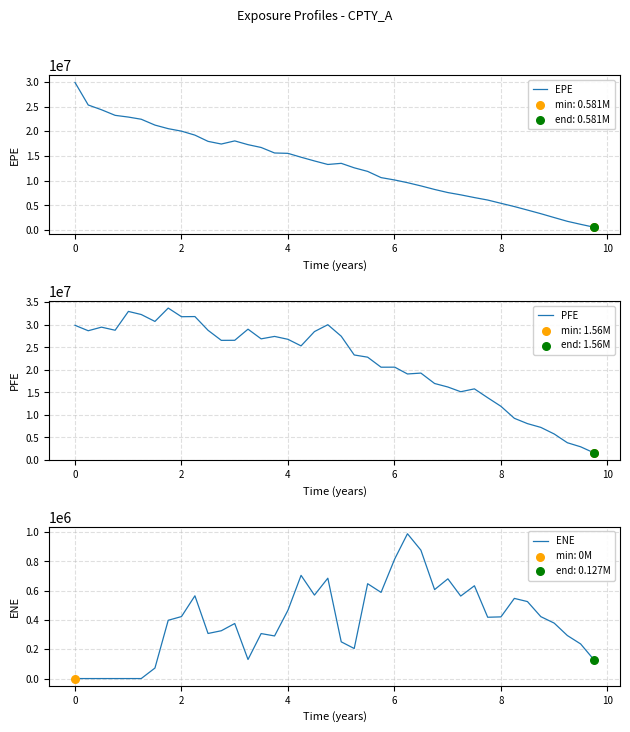

What are all the series names shown in the legend?

EPE, PFE, ENE